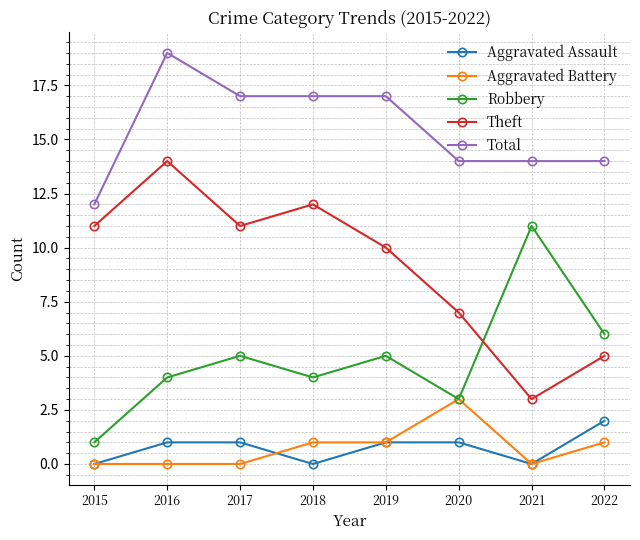

What is the spread (max minus min) of values at 2018?

17